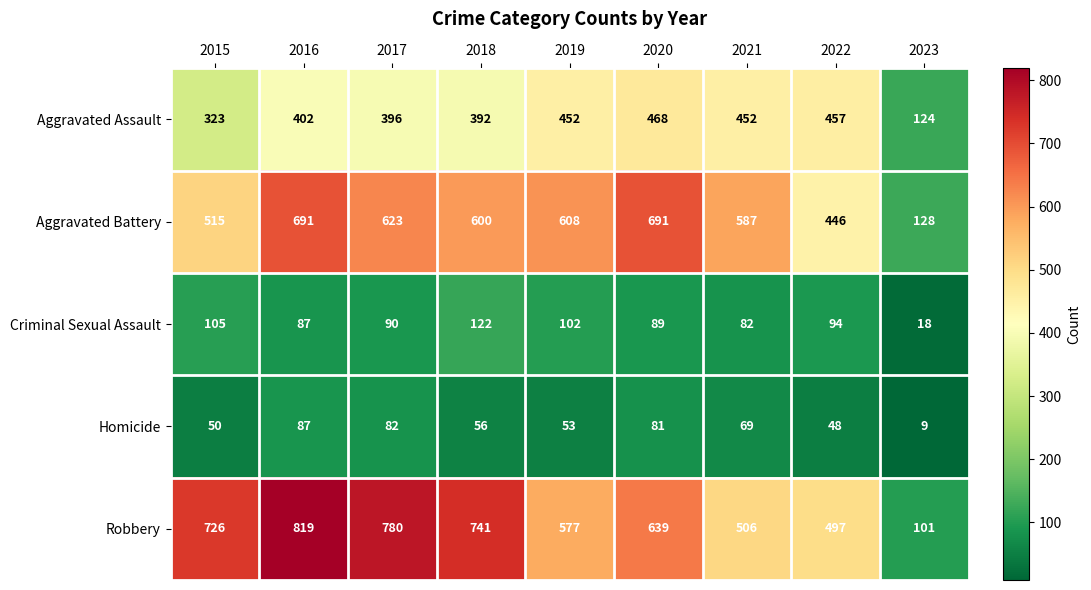

What is the greatest value displayed?

819